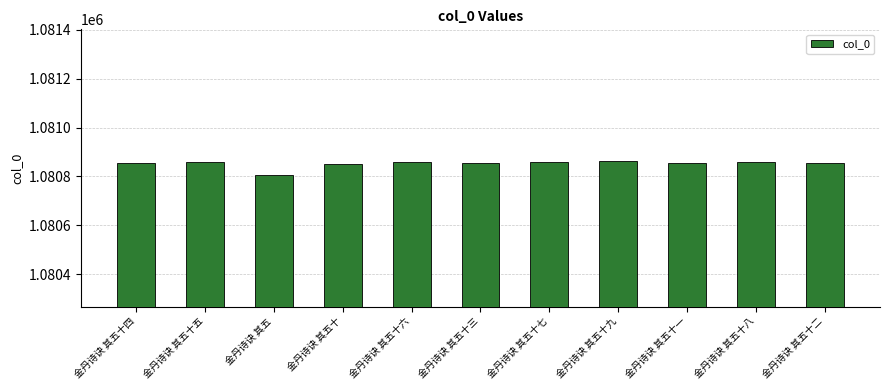

What value does the data have at 金丹诗诀 其五十五?

1080858